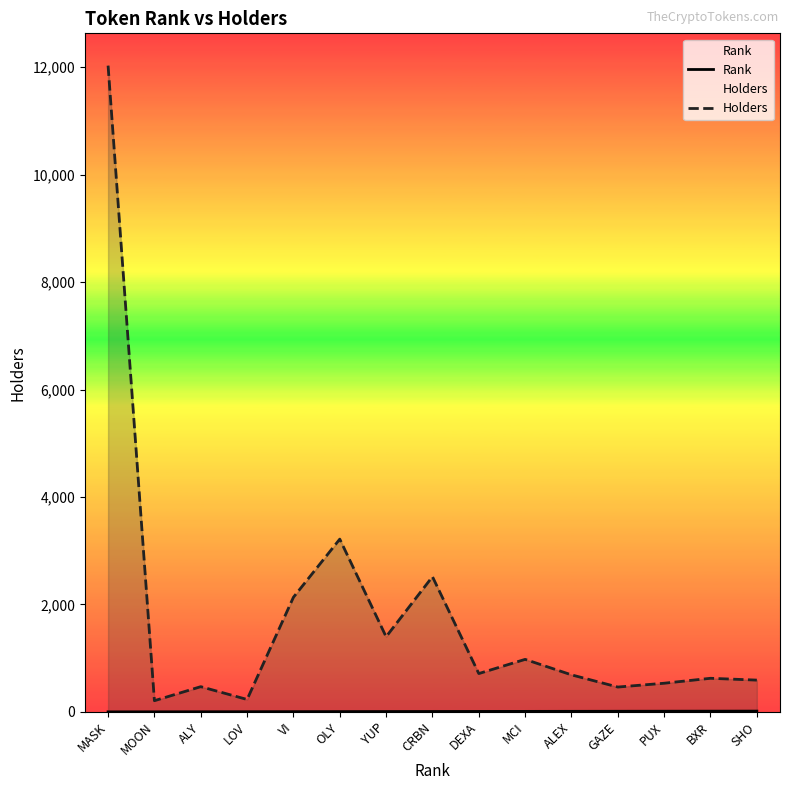

In Holders, how many points are higher than both neighbors (excluding endpoints)?

5